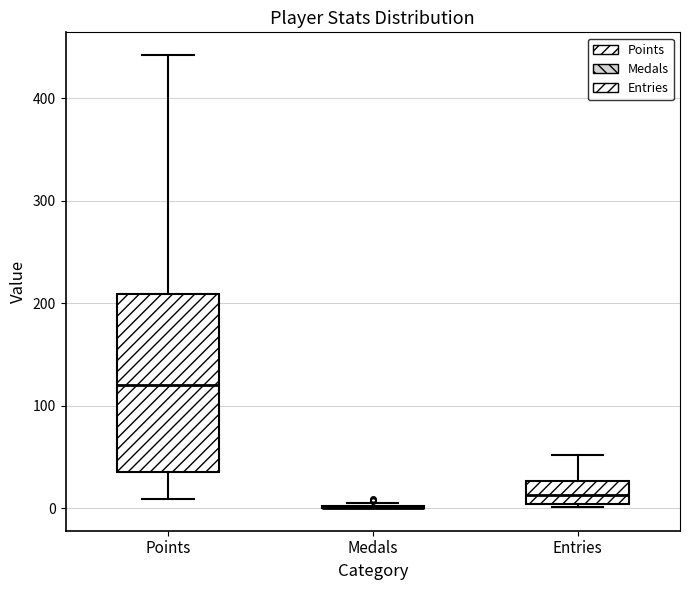

Reading left to right, read every box against the y-axis: the position of its median line, the range the box covers, and the ends of its whiskers. The values are not printed on the chart, so give them approximately, as read against the axis.

Points: median 120, box 40 to 210, whiskers 10 to 440
Medals: box collapsed to a line at 0, whiskers 0 to 10
Entries: median 10, box 0 to 30, whiskers 0 to 50